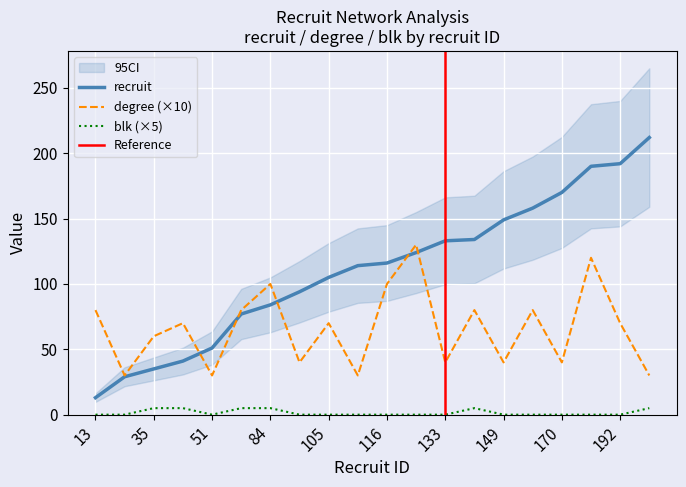

Between 105 and 134, which is larger?

134